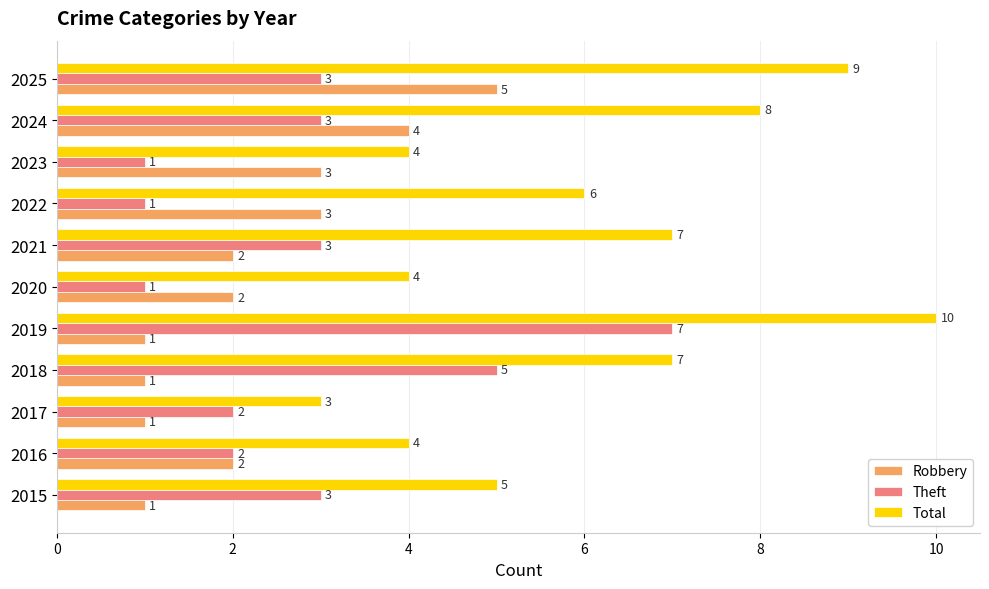

The Robbery series shows 3 at 2024. True or false?

False